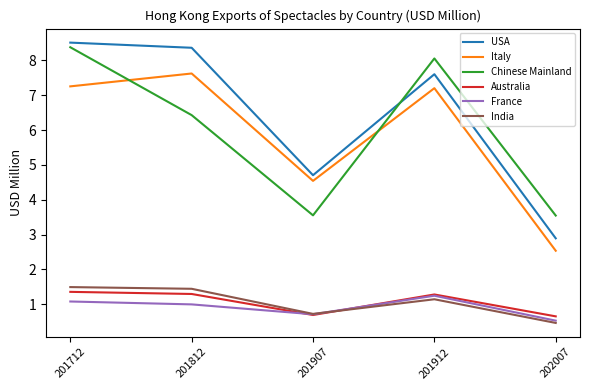

At which category does France reach its first local valley?

201907